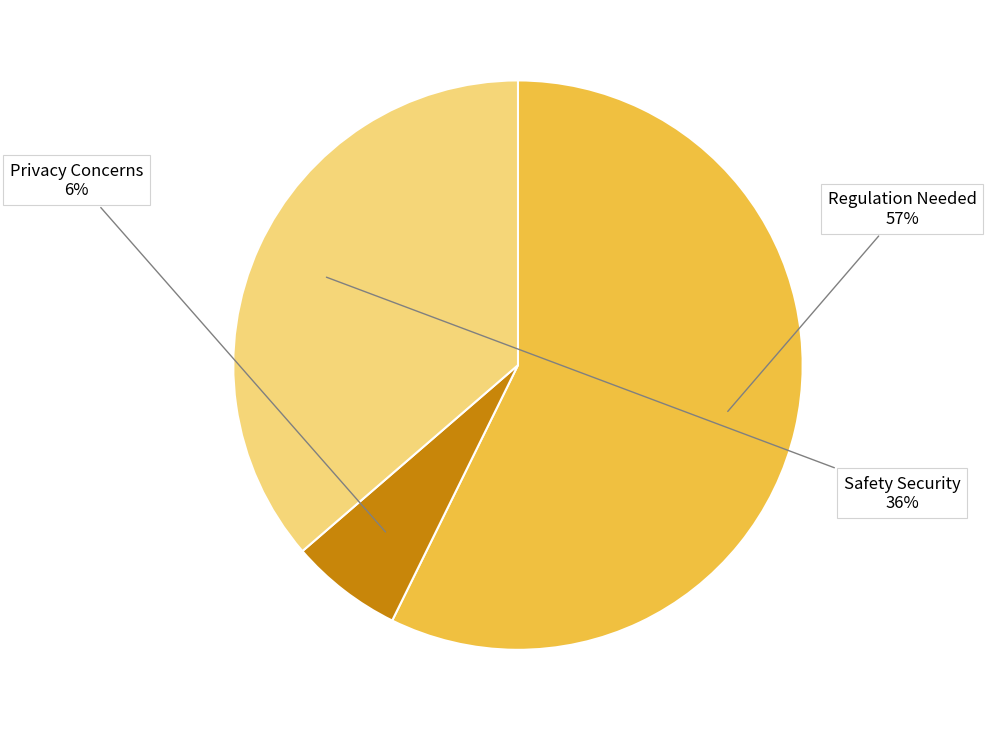

To the nearest percent, what is the average slice percentage?

33%